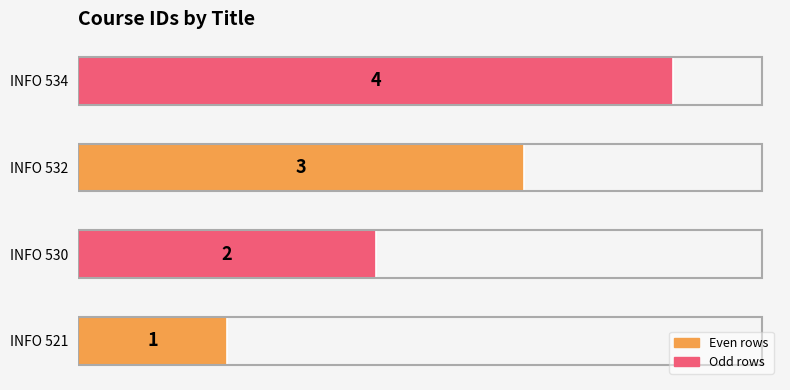

Between INFO 521 and INFO 534, which is larger?

INFO 534